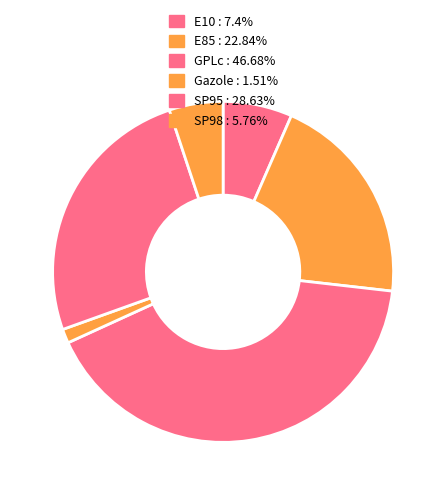

What is the total percentage of Gazole and SP95?

26.7%